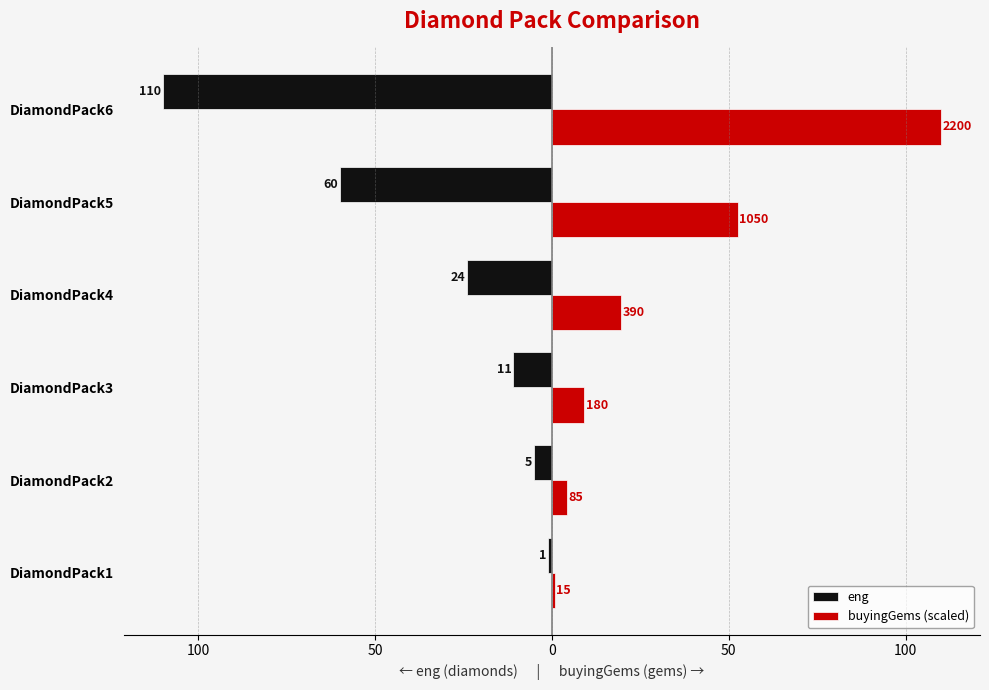

What are all the series names shown in the legend?

eng, buyingGems (scaled)